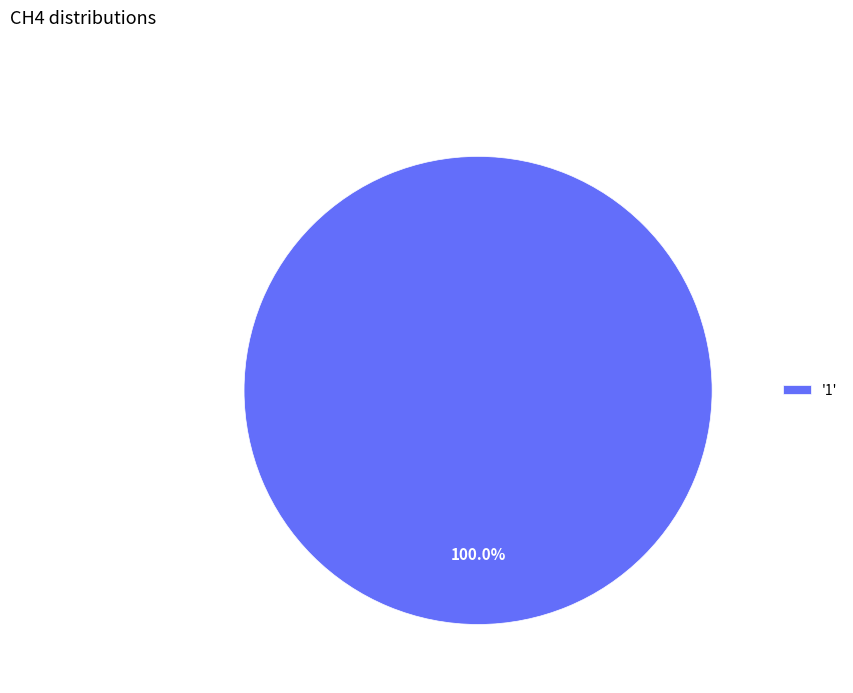

What is the majority slice?

'1'